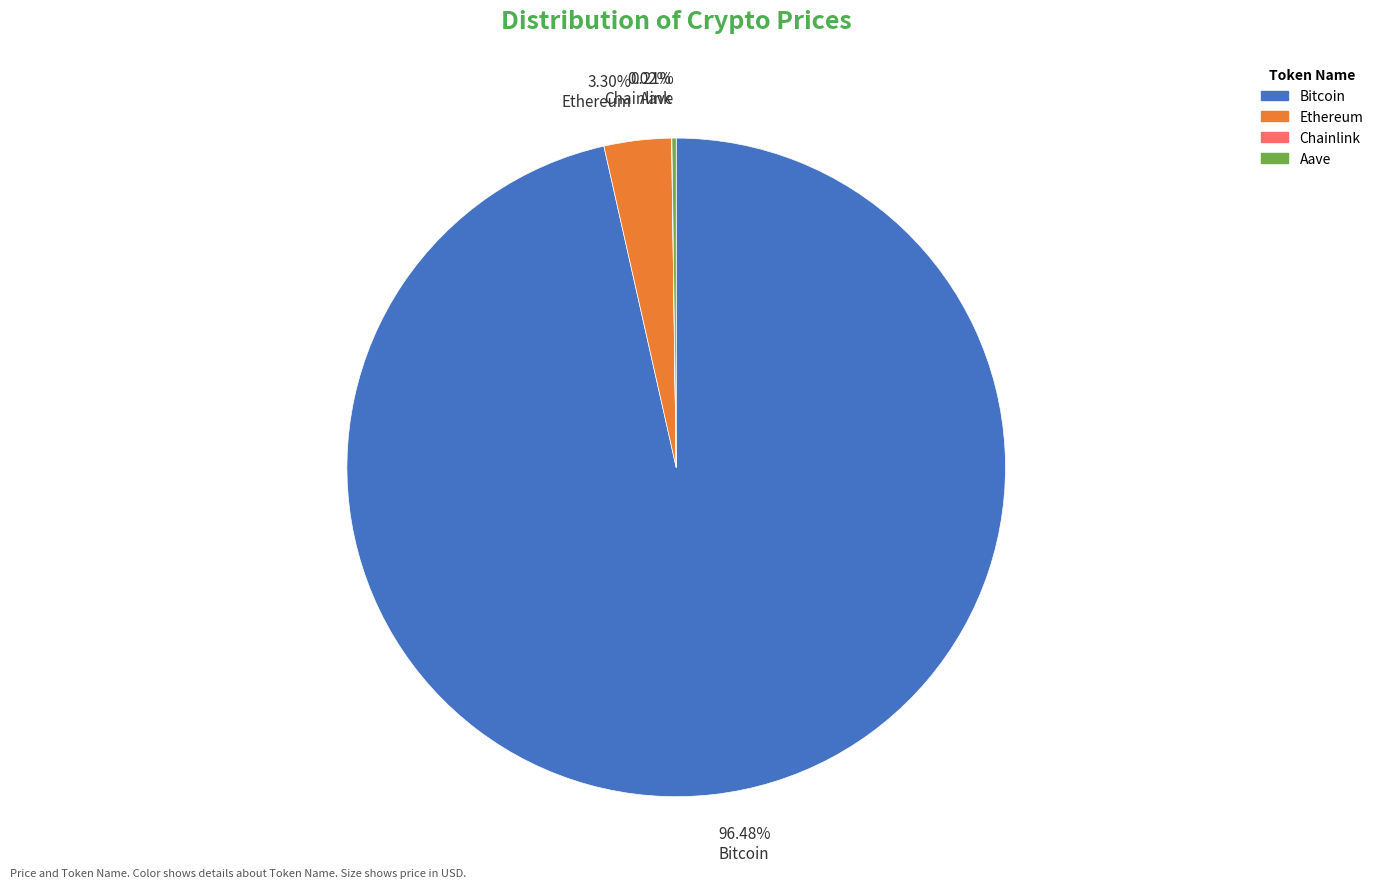

Does any single category account for the majority?

Yes